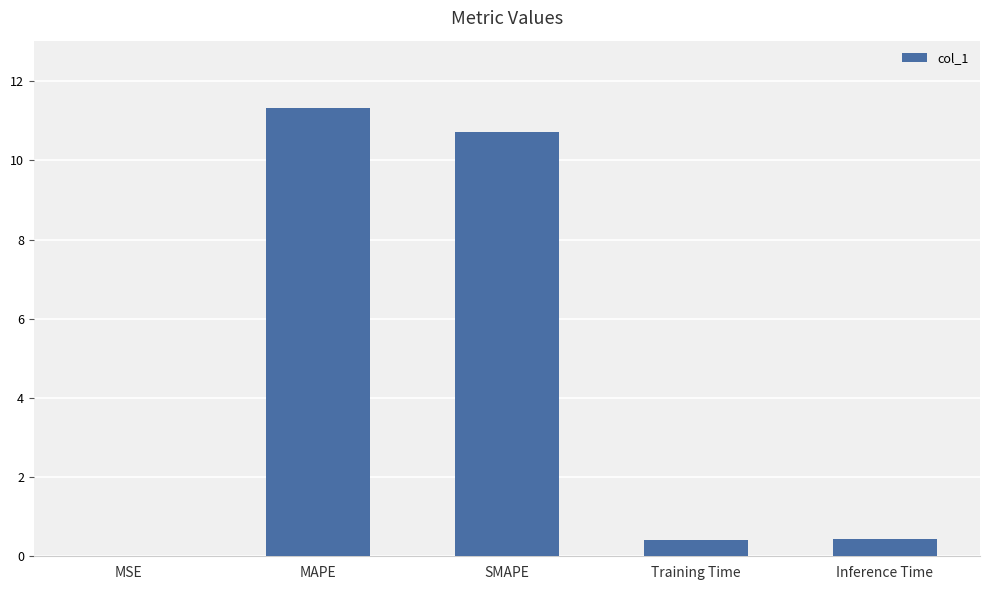

What is the greatest value displayed?

11.3